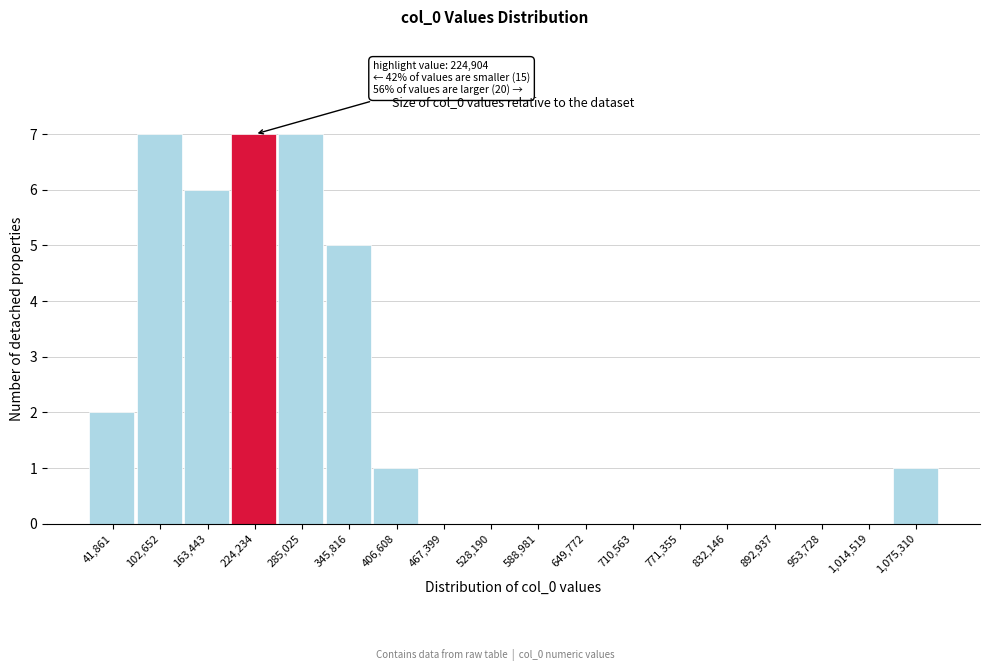

Reading right to left, extract all data points from this chart.

1,075,310=1	1,014,519=0	953,728=0	892,937=0	832,146=0	771,355=0	710,563=0	649,772=0	588,981=0	528,190=0	467,399=0	406,608=1	345,816=5	285,025=7	224,234=7	163,443=6	102,652=7	41,861=2